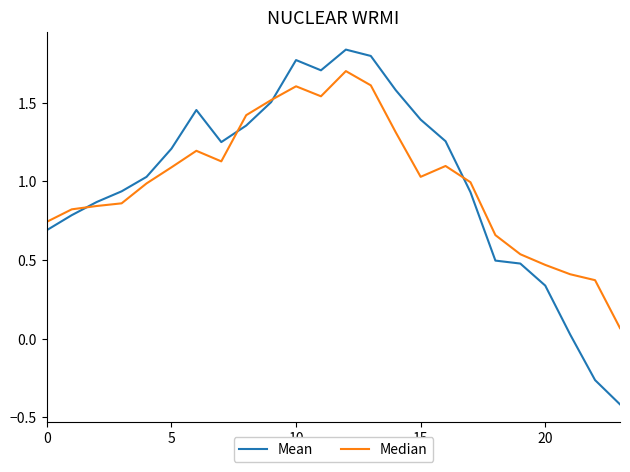

Does the chart display data point markers on the line(s)?

No